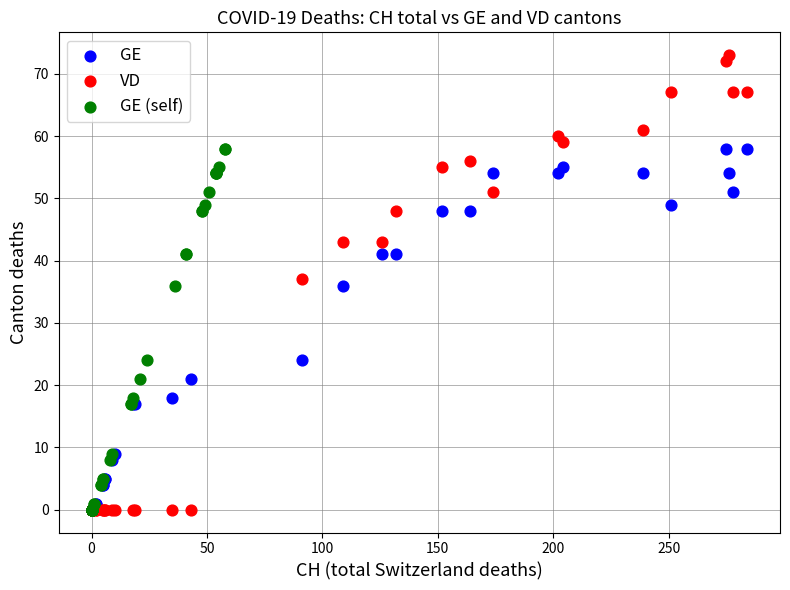

Which series has the widest spread of Y values?

VD